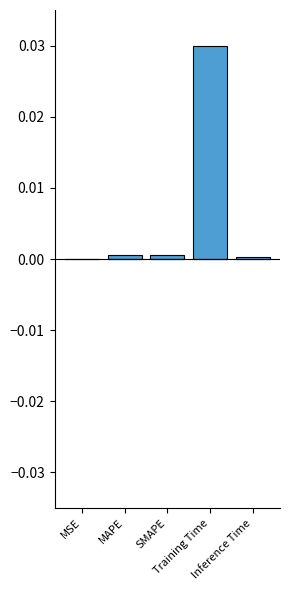

How many distinct data groups are displayed?

1